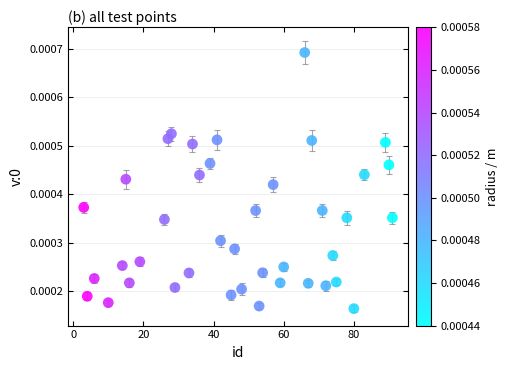

What is the range of X values (max minus min)?

88.0